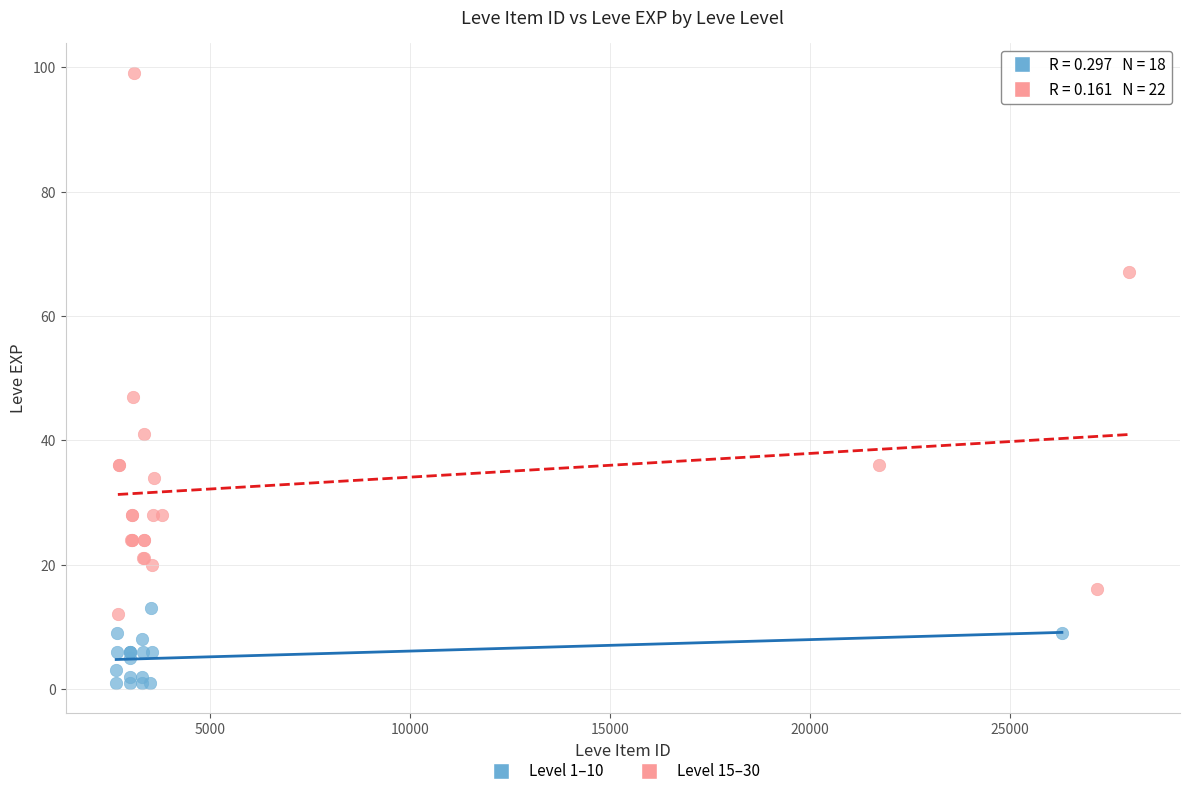

Which series has the largest Y range (max minus min)?

Level 15–30